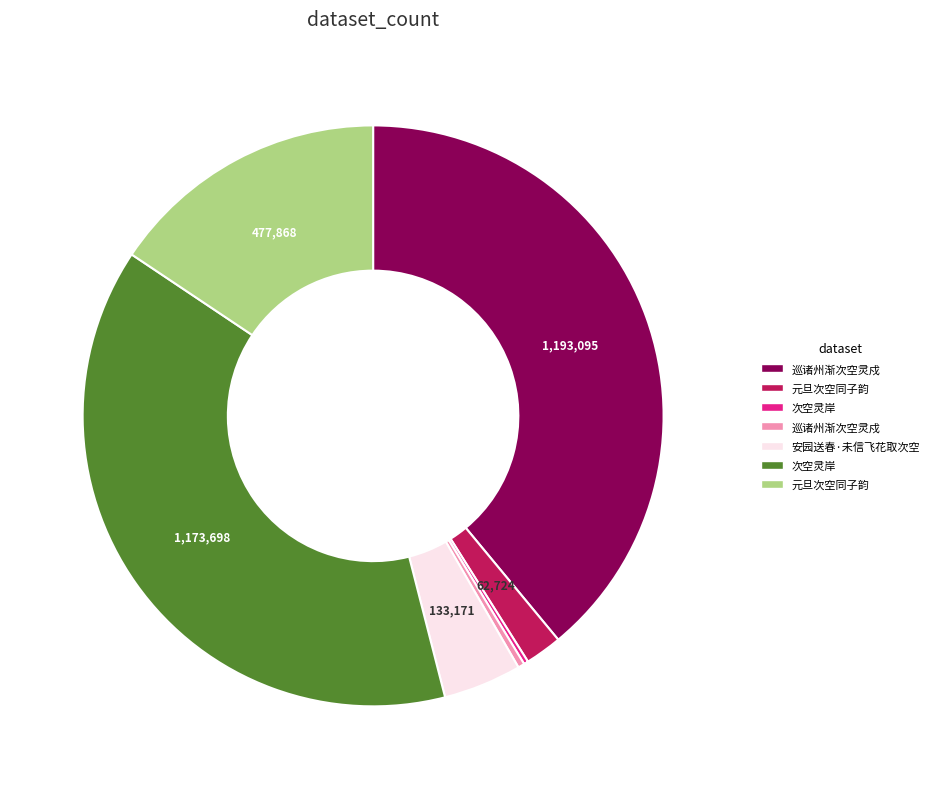

Is there any slice that represents more than half of the pie?

No